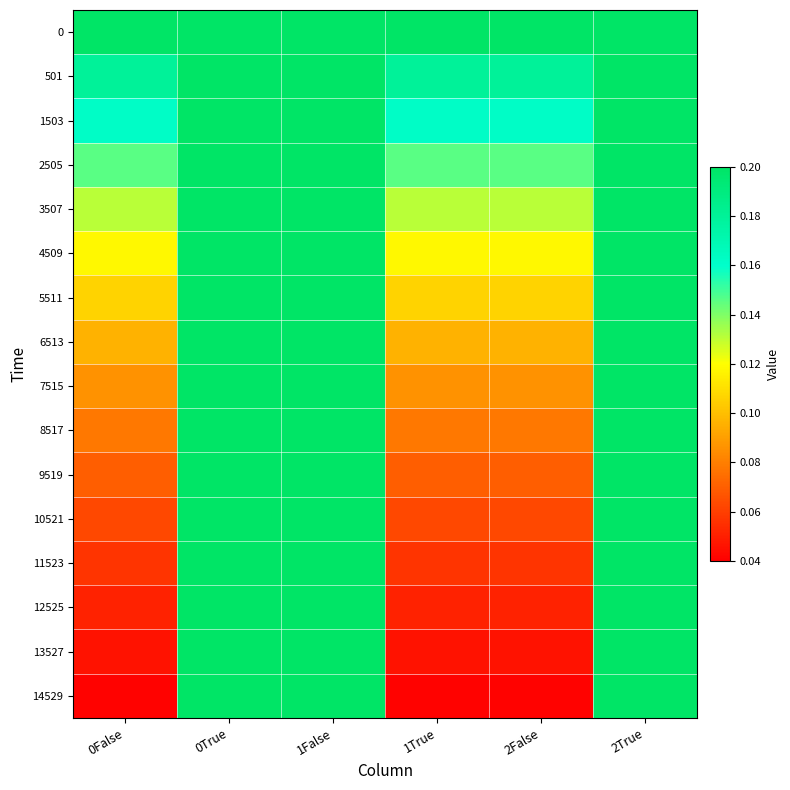

How many distinct data groups are displayed?

16